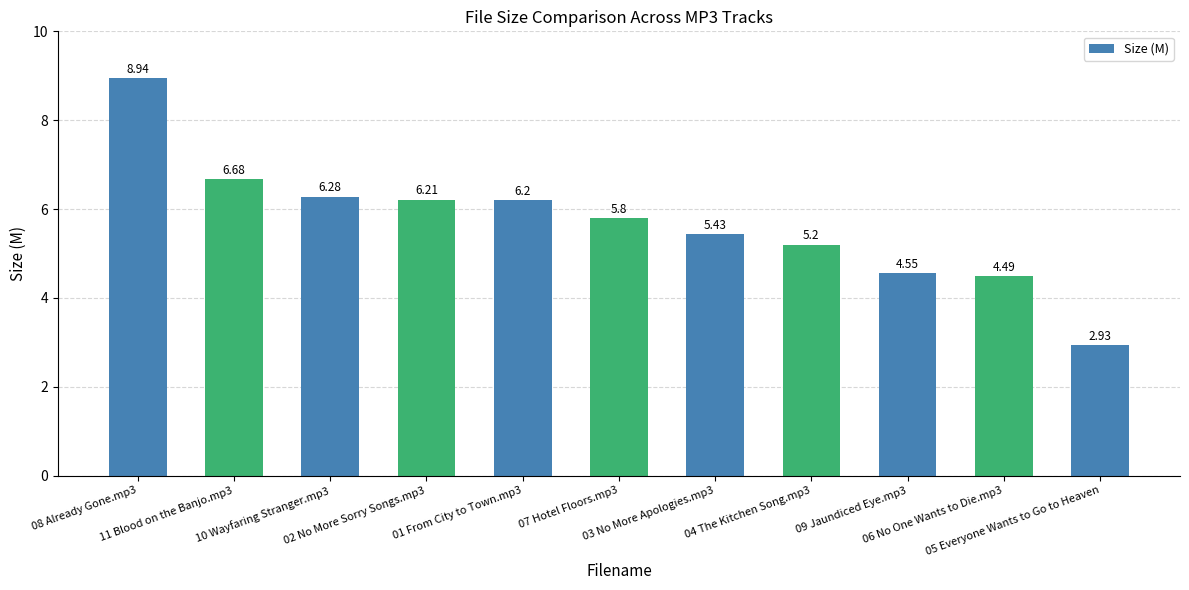

List the labels in order of value, smallest first.

05 Everyone Wants to Go to Heaven, 06 No One Wants to Die.mp3, 09 Jaundiced Eye.mp3, 04 The Kitchen Song.mp3, 03 No More Apologies.mp3, 07 Hotel Floors.mp3, 01 From City to Town.mp3, 02 No More Sorry Songs.mp3, 10 Wayfaring Stranger.mp3, 11 Blood on the Banjo.mp3, 08 Already Gone.mp3